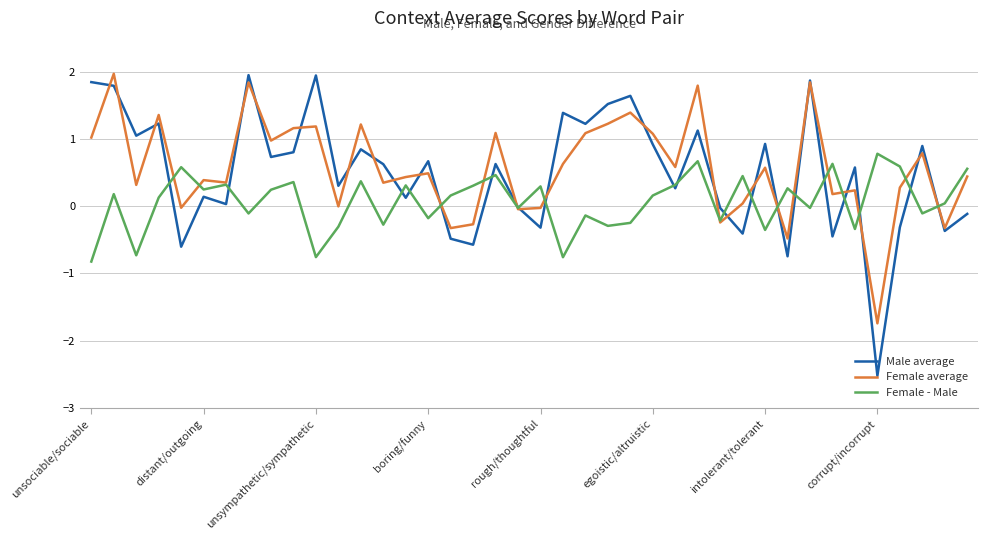

What is the minimum value for Female average?

-1.7